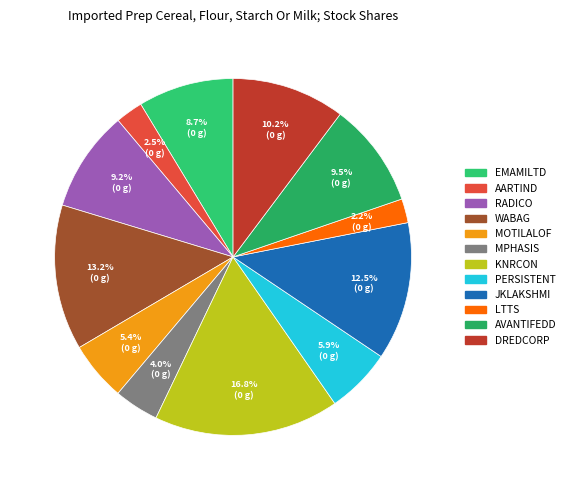

Between WABAG and AARTIND, which is larger?

WABAG